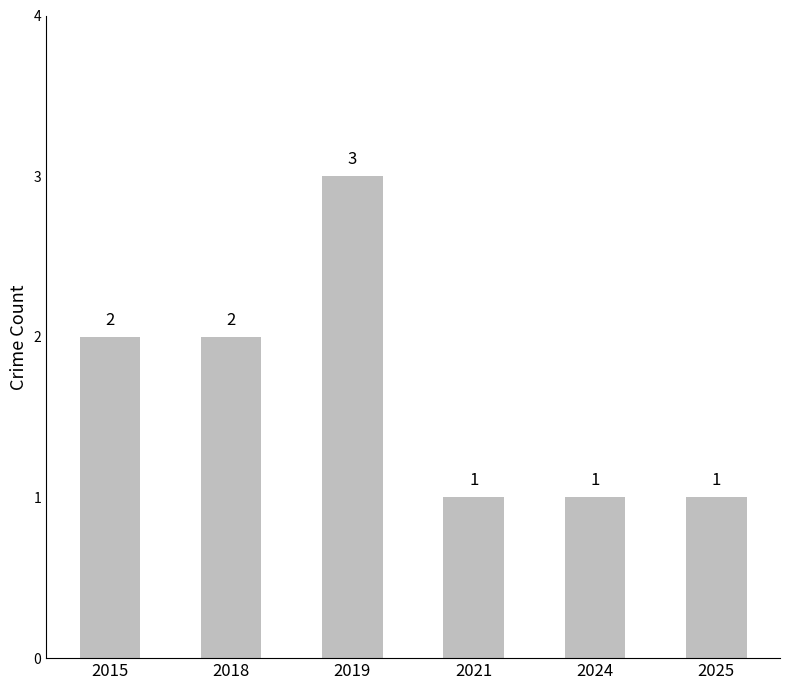

What is the sum of the values at 2024 and 2021?

2